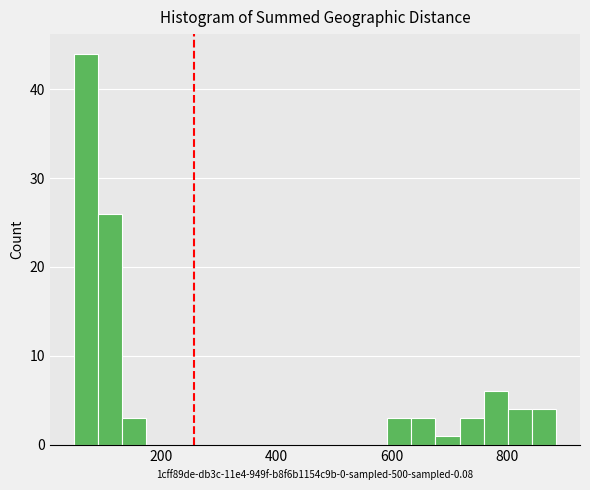

Read against the x-axis, roughly where is the centre of the tallest bar?

80